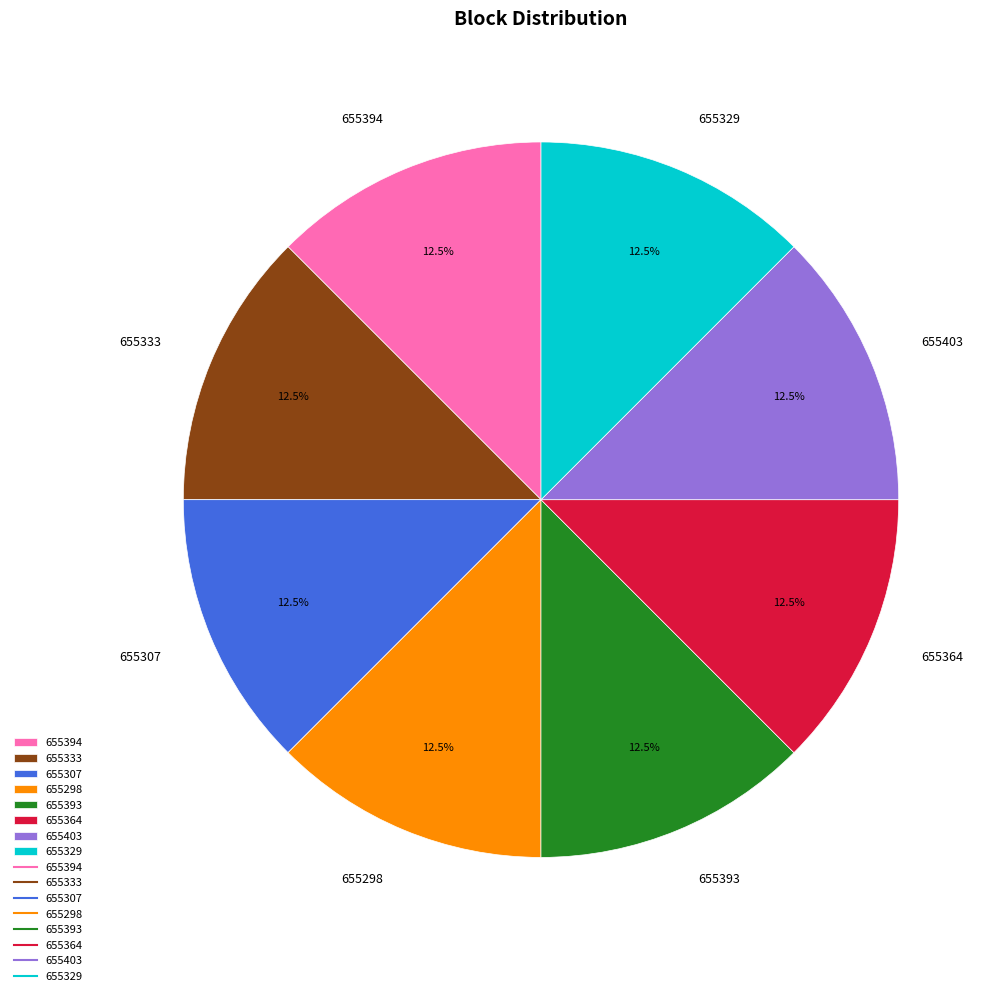

What is the ratio of the value at 655394 to the value at 655307?

1.0